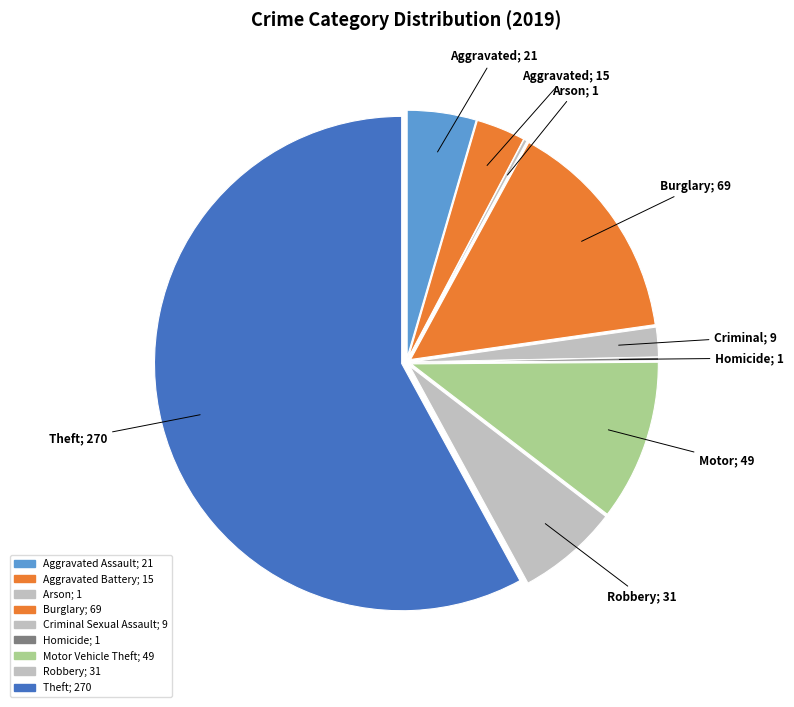

The Aggravated Battery slice represents 3% of the pie. True or false?

True